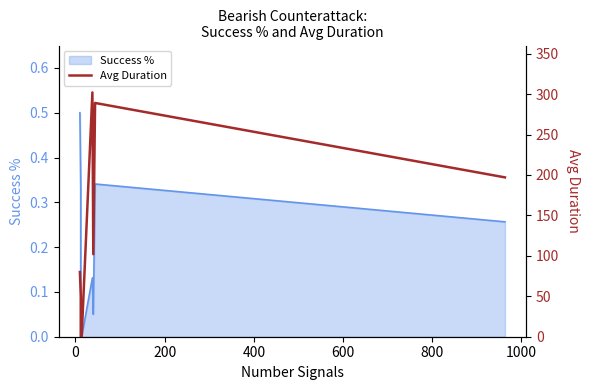

How many values are above zero?

6